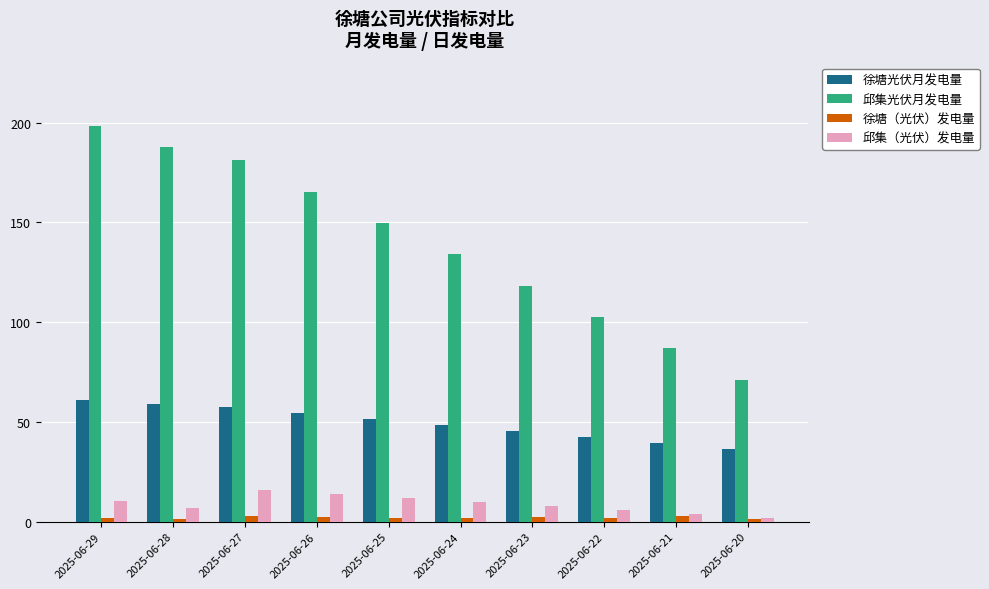

What is the approximate value of 邱集光伏月发电量 at 2025-06-20?

71.2